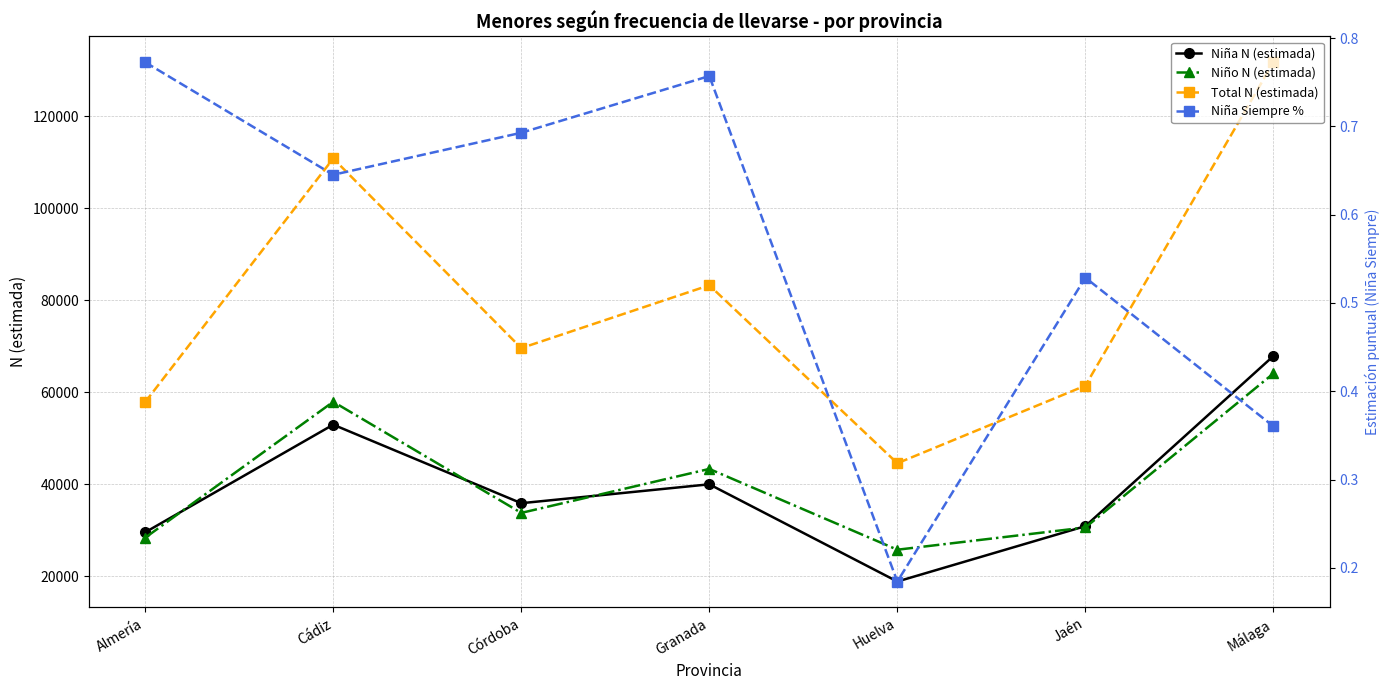

How many interior local peaks does the Niña N (estimada) series have?

2